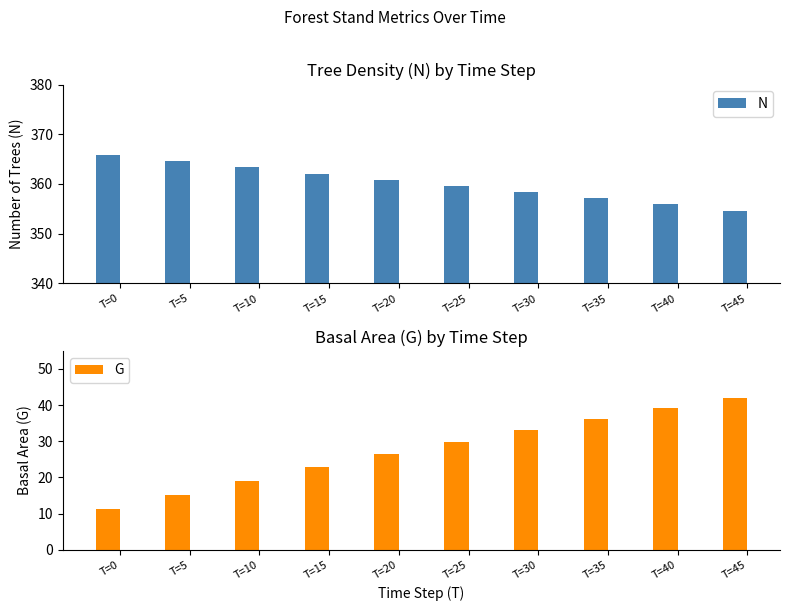

How many bars are there in total?

20